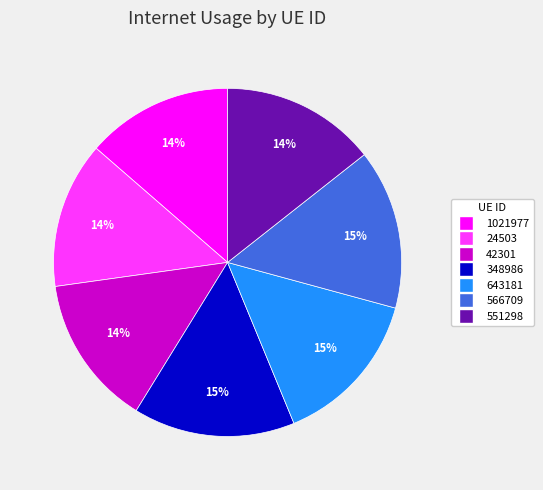

The 1021977 slice represents 1% of the pie. True or false?

False